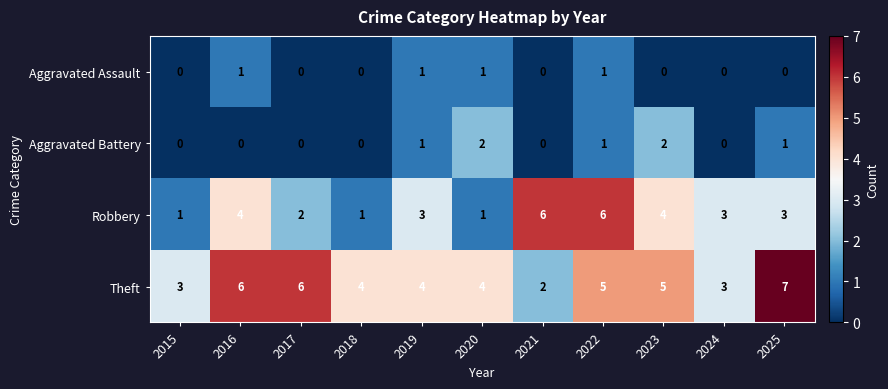

How many distinct data groups are displayed?

4